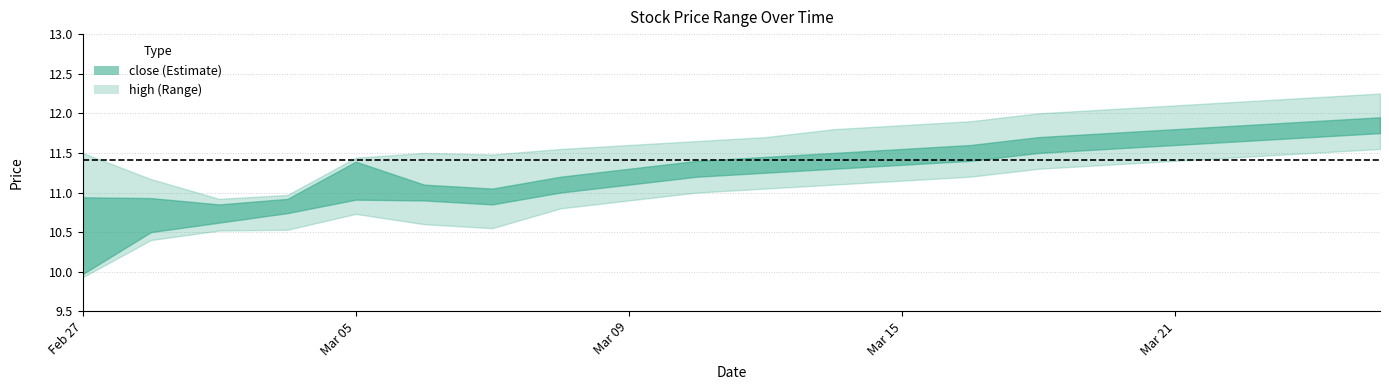

True or false: low and open cross at least once.

False